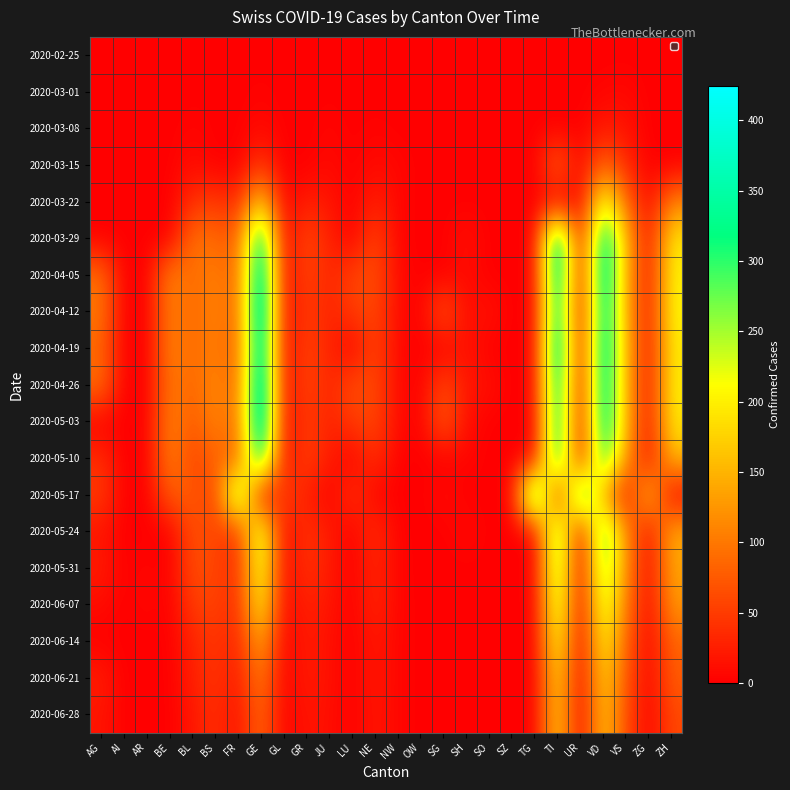

Rank the series by their maximum value, from highest to lowest.

2020-04-12, 2020-04-26, 2020-05-03, 2020-04-05, 2020-04-19, 2020-03-29, 2020-05-17, 2020-05-10, 2020-05-24, 2020-05-31, 2020-06-07, 2020-03-22, 2020-06-14, 2020-06-21, 2020-06-28, 2020-03-15, 2020-03-08, 2020-03-01, 2020-02-25